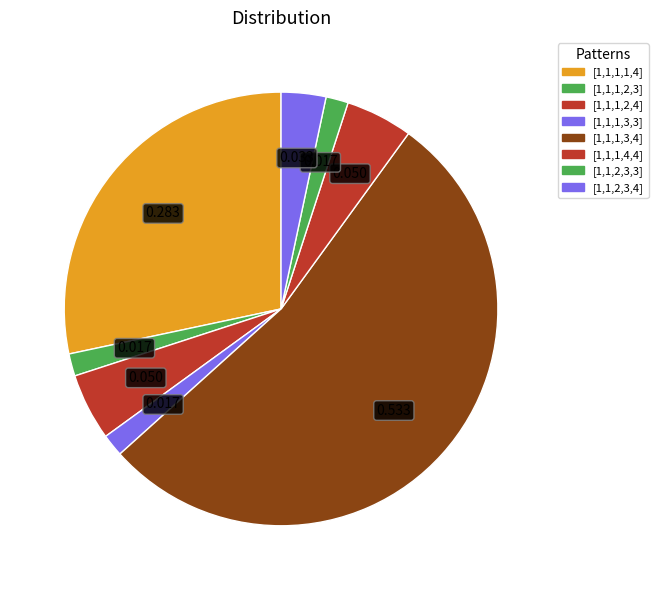

How many segments does this pie chart have?

8